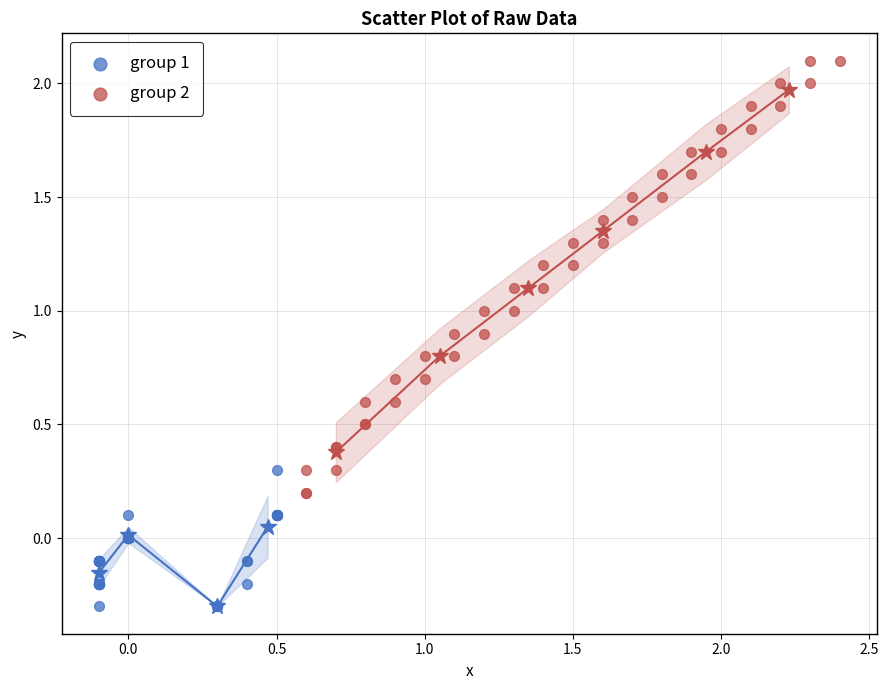

Which series contains the lowest Y value?

group 1